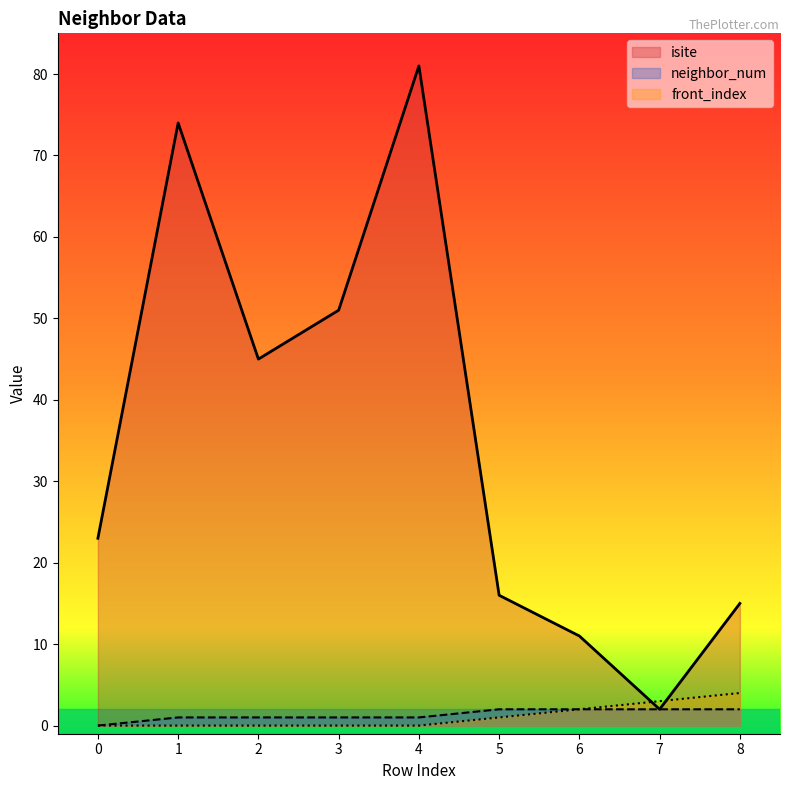

Which series ends up on top after the final intersection of front_index and isite?

isite